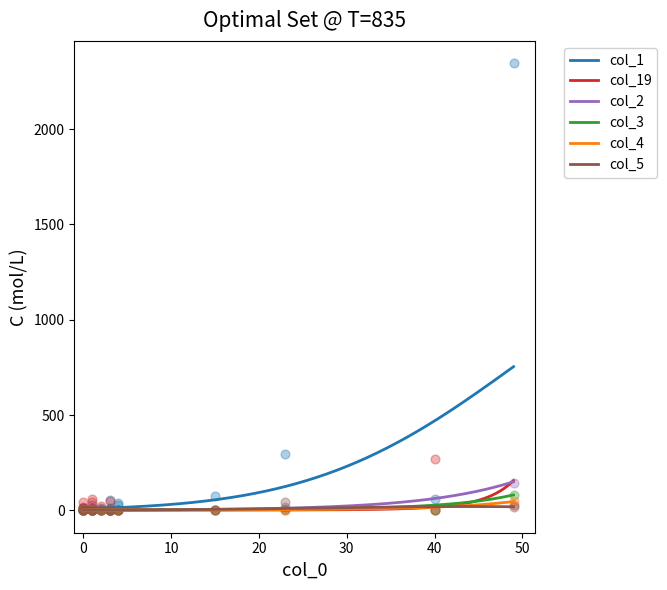

What are all the series names shown in the legend?

col_1, col_19, col_2, col_3, col_4, col_5